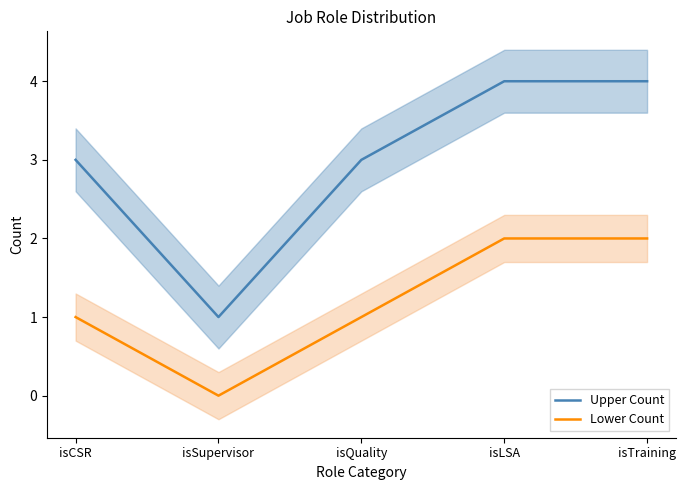

List the labels in order of Lower Count value, largest first.

isLSA, isTraining, isCSR, isQuality, isSupervisor